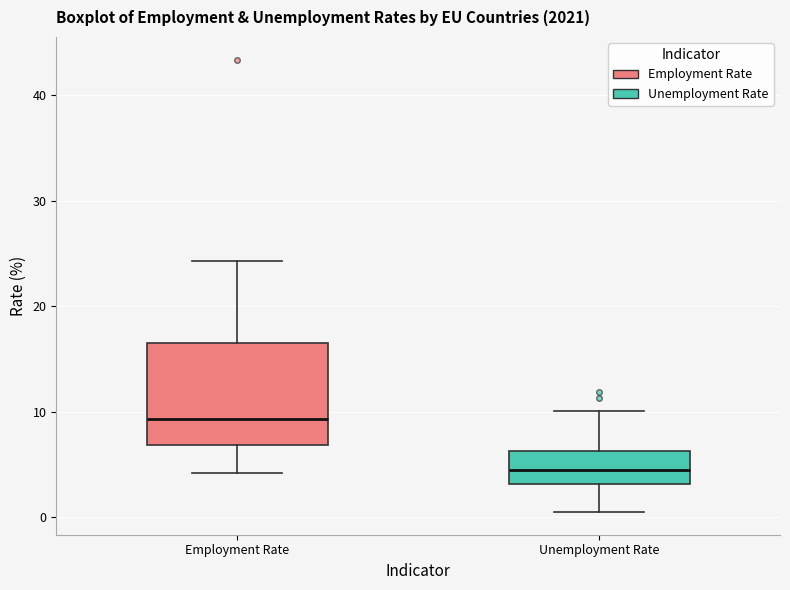

Reading left to right, transcribe this box plot: for each box, give where its median line is, the range the box spans, and where its two whiskers end, as read against the y-axis. The values are not printed on the chart, so give them approximately, as read against the axis.

Employment Rate: median 9, box 7 to 17, whiskers 4 to 24
Unemployment Rate: median 4, box 3 to 6, whiskers 1 to 10